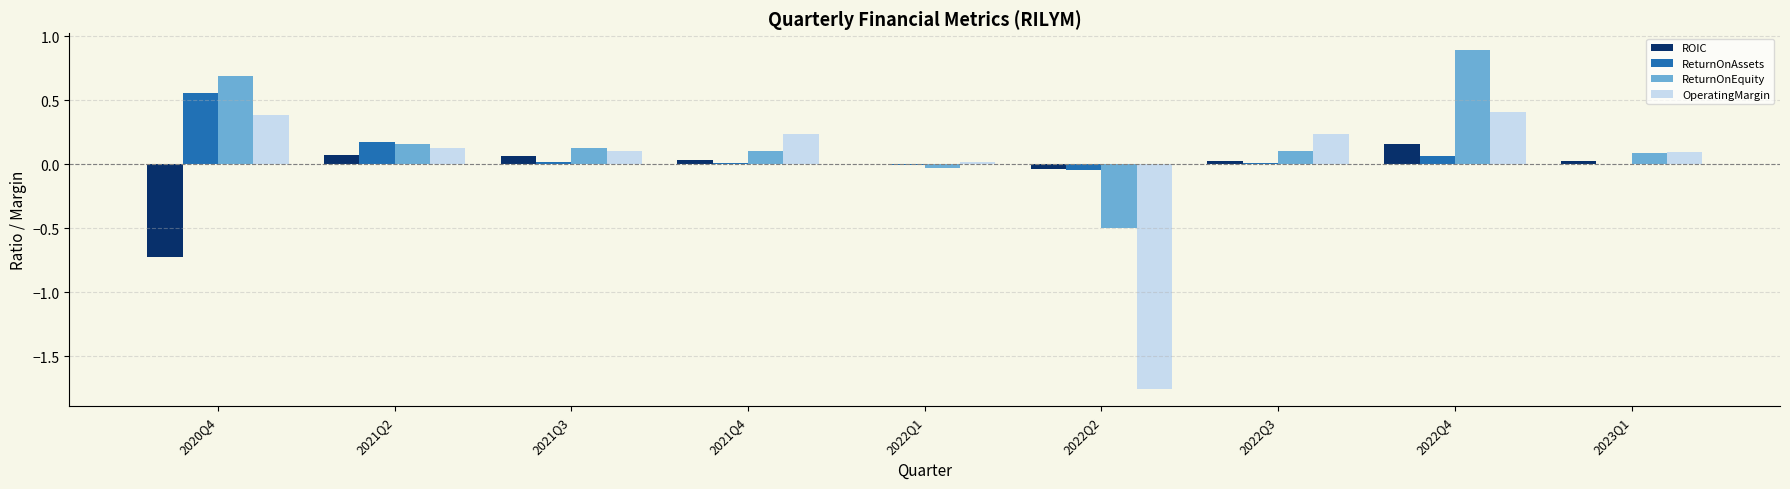

At which label does ReturnOnAssets reach its peak?

2020Q4